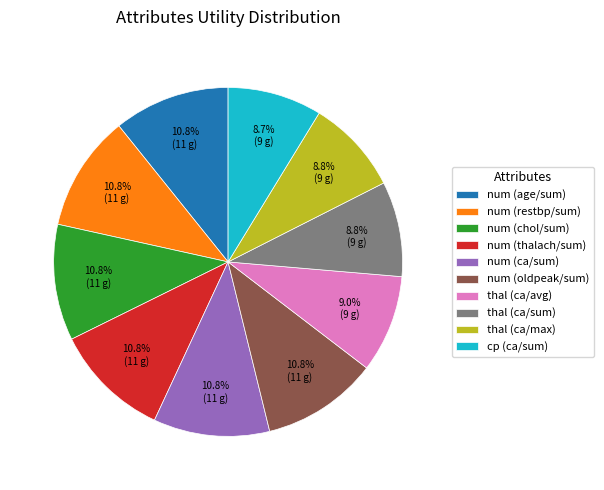

How many slices are in this pie chart?

10